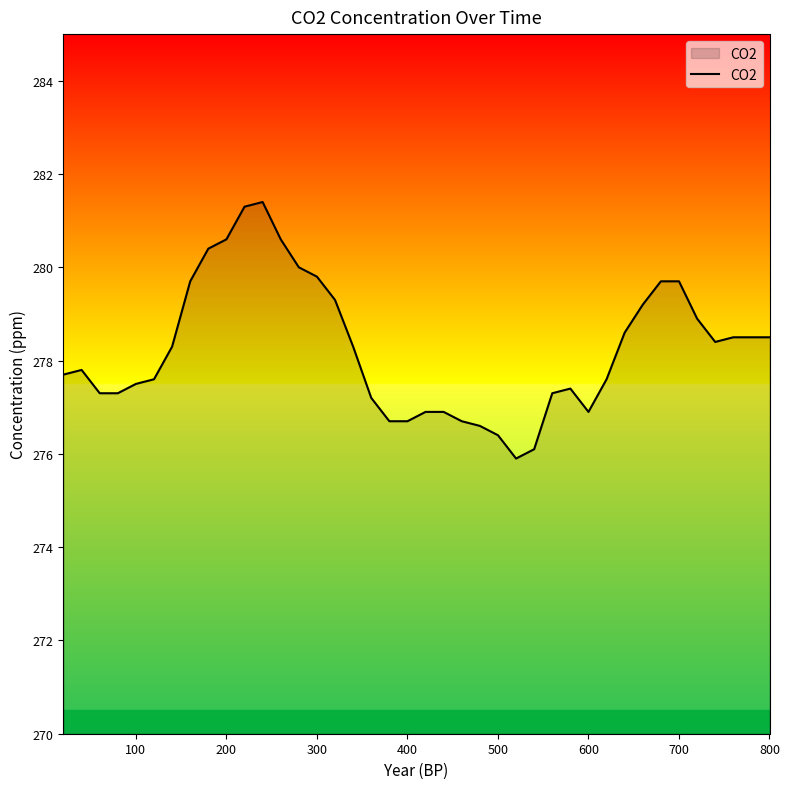

How many values are below 278?

20